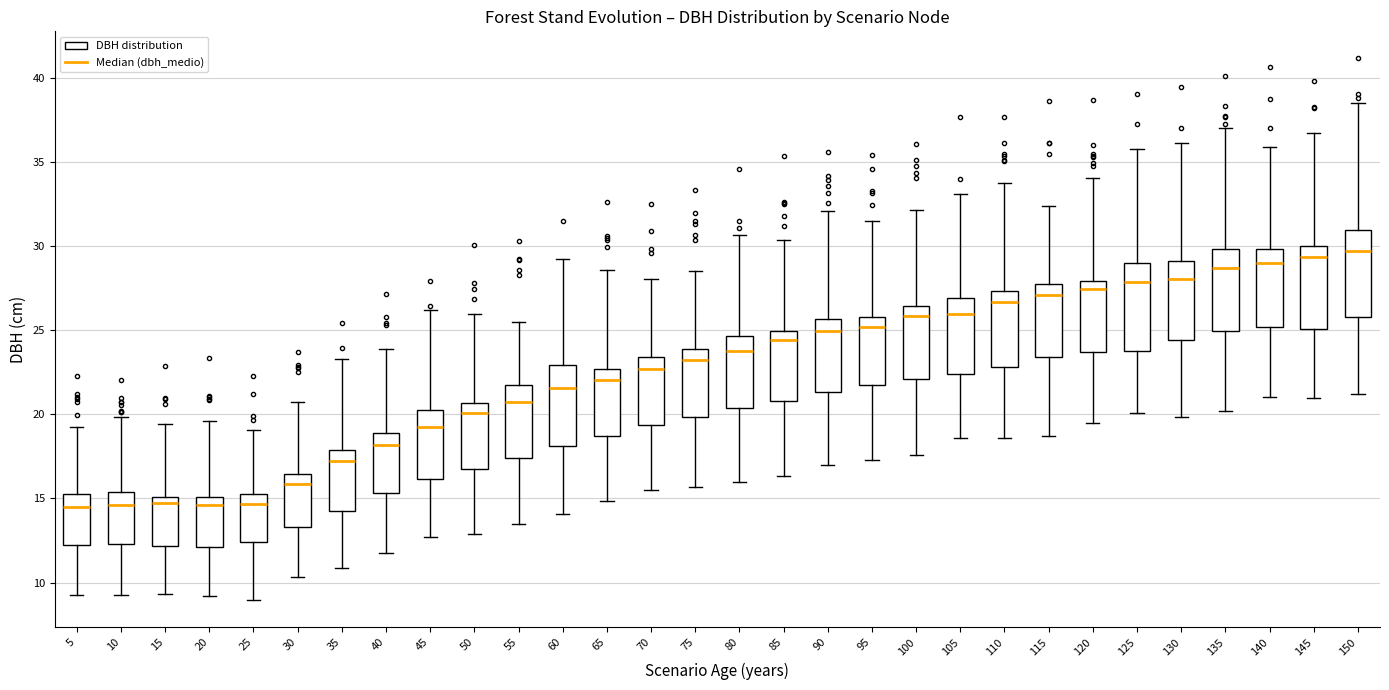

Reading left to right, transcribe this box plot: for each box, give where its median line is, the range the box spans, and where its two whiskers end, as read against the y-axis. The values are not printed on the chart, so give them approximately, as read against the axis.

5: median 14.5, box 12.0 to 15.5, whiskers 9.0 to 19.5
10: median 14.5, box 12.5 to 15.5, whiskers 9.5 to 20.0
15: median 14.5, box 12.0 to 15.0, whiskers 9.5 to 19.5
20: median 14.5, box 12.0 to 15.0, whiskers 9.0 to 19.5
25: median 14.5, box 12.5 to 15.5, whiskers 9.0 to 19.0
30: median 16.0, box 13.5 to 16.5, whiskers 10.5 to 21.0
35: median 17.0, box 14.0 to 18.0, whiskers 11.0 to 23.5
40: median 18.0, box 15.5 to 19.0, whiskers 11.5 to 24.0
45: median 19.5, box 16.0 to 20.5, whiskers 12.5 to 26.0
50: median 20.0, box 17.0 to 20.5, whiskers 13.0 to 26.0
55: median 20.5, box 17.5 to 21.5, whiskers 13.5 to 25.5
60: median 21.5, box 18.0 to 23.0, whiskers 14.0 to 29.0
65: median 22.0, box 18.5 to 22.5, whiskers 15.0 to 28.5
70: median 22.5, box 19.5 to 23.5, whiskers 15.5 to 28.0
75: median 23.0, box 20.0 to 24.0, whiskers 15.5 to 28.5
80: median 24.0, box 20.5 to 24.5, whiskers 16.0 to 30.5
85: median 24.5, box 21.0 to 25.0, whiskers 16.5 to 30.5
90: median 25.0, box 21.5 to 25.5, whiskers 17.0 to 32.0
95: median 25.0, box 21.5 to 26.0, whiskers 17.5 to 31.5
100: median 26.0, box 22.0 to 26.5, whiskers 17.5 to 32.0
105: median 26.0, box 22.5 to 27.0, whiskers 18.5 to 33.0
110: median 26.5, box 23.0 to 27.5, whiskers 18.5 to 34.0
115: median 27.0, box 23.5 to 28.0, whiskers 18.5 to 32.5
120: median 27.5, box 23.5 to 28.0, whiskers 19.5 to 34.0
125: median 28.0, box 24.0 to 29.0, whiskers 20.0 to 36.0
130: median 28.0, box 24.5 to 29.0, whiskers 20.0 to 36.0
135: median 28.5, box 25.0 to 30.0, whiskers 20.0 to 37.0
140: median 29.0, box 25.0 to 30.0, whiskers 21.0 to 36.0
145: median 29.5, box 25.0 to 30.0, whiskers 21.0 to 36.5
150: median 29.5, box 26.0 to 31.0, whiskers 21.0 to 38.5